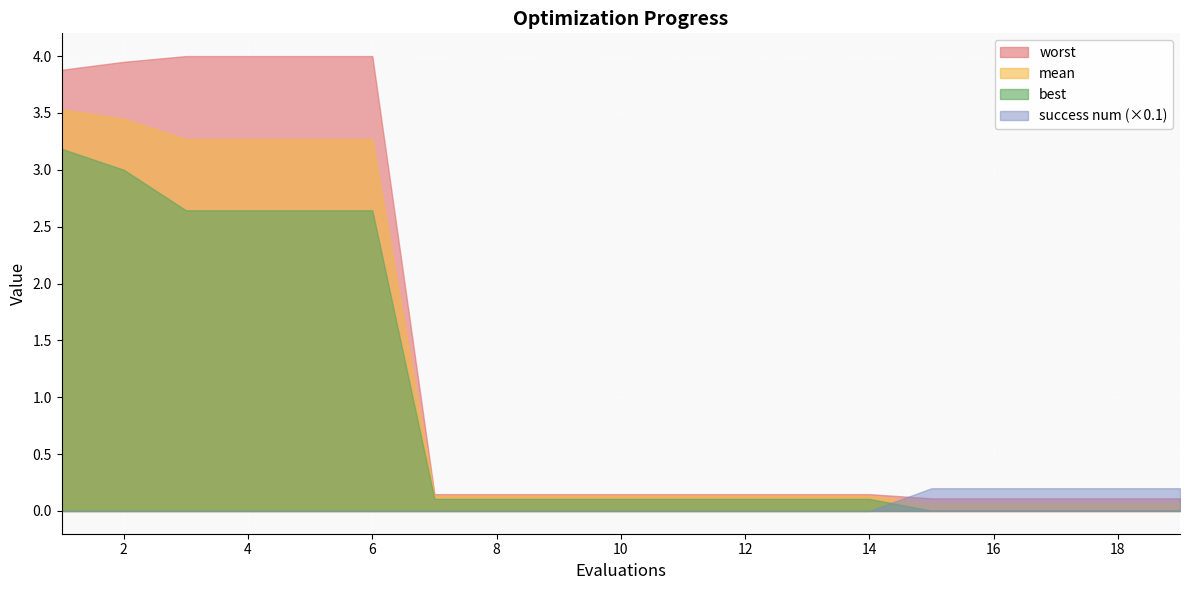

At how many categories does at least one series exceed 0?

19